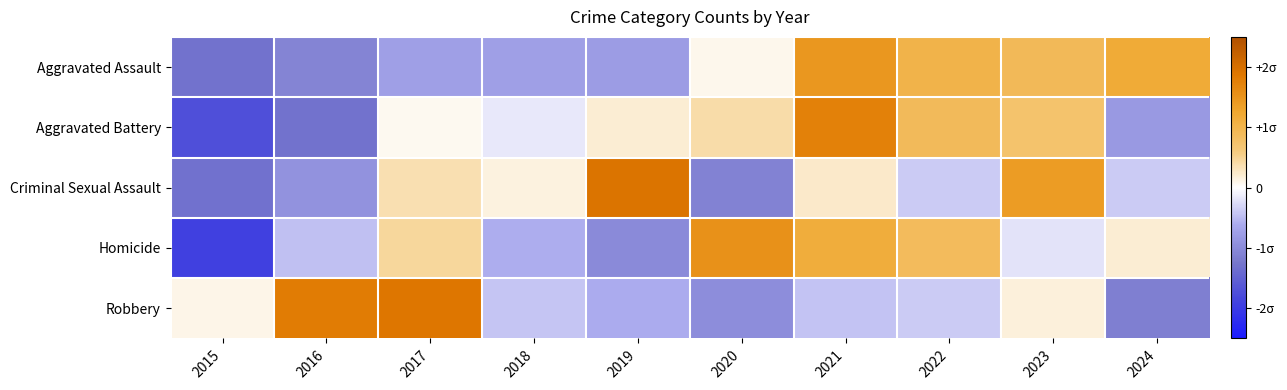

Count the number of categories in the chart.

10